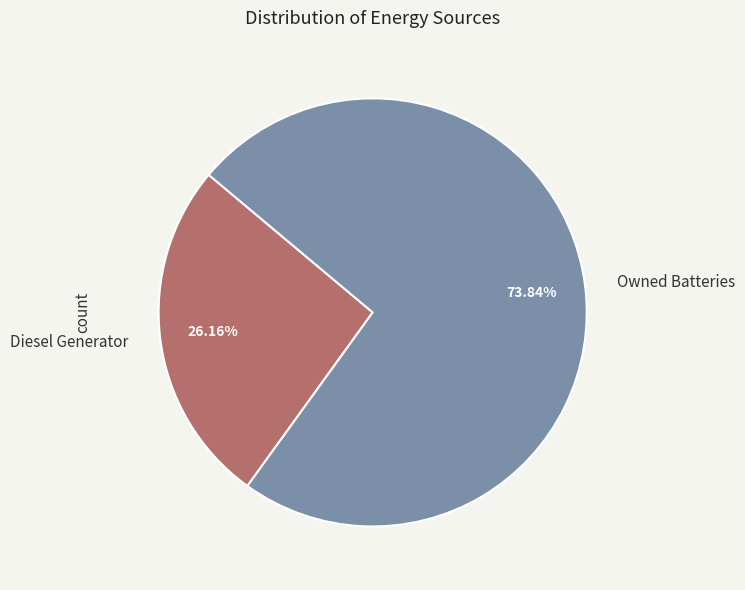

To the nearest percent, what is the average slice percentage?

50%